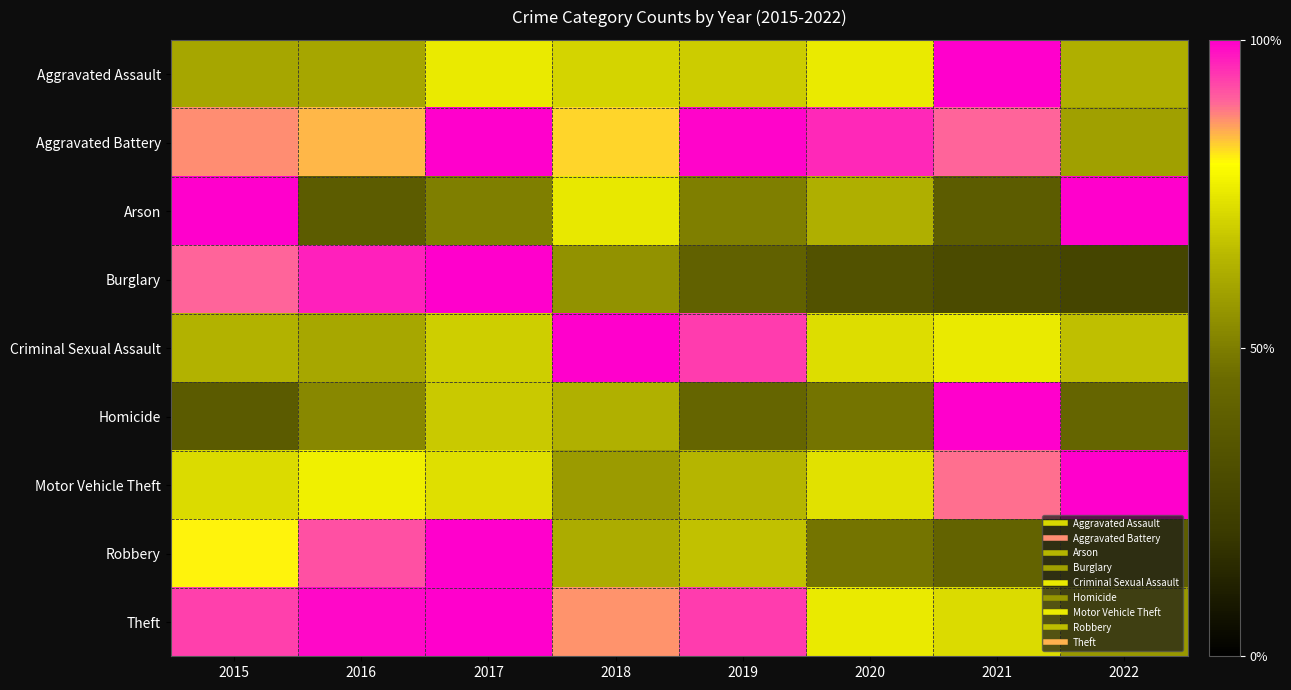

What is the total value across all series at 2018?

6.5